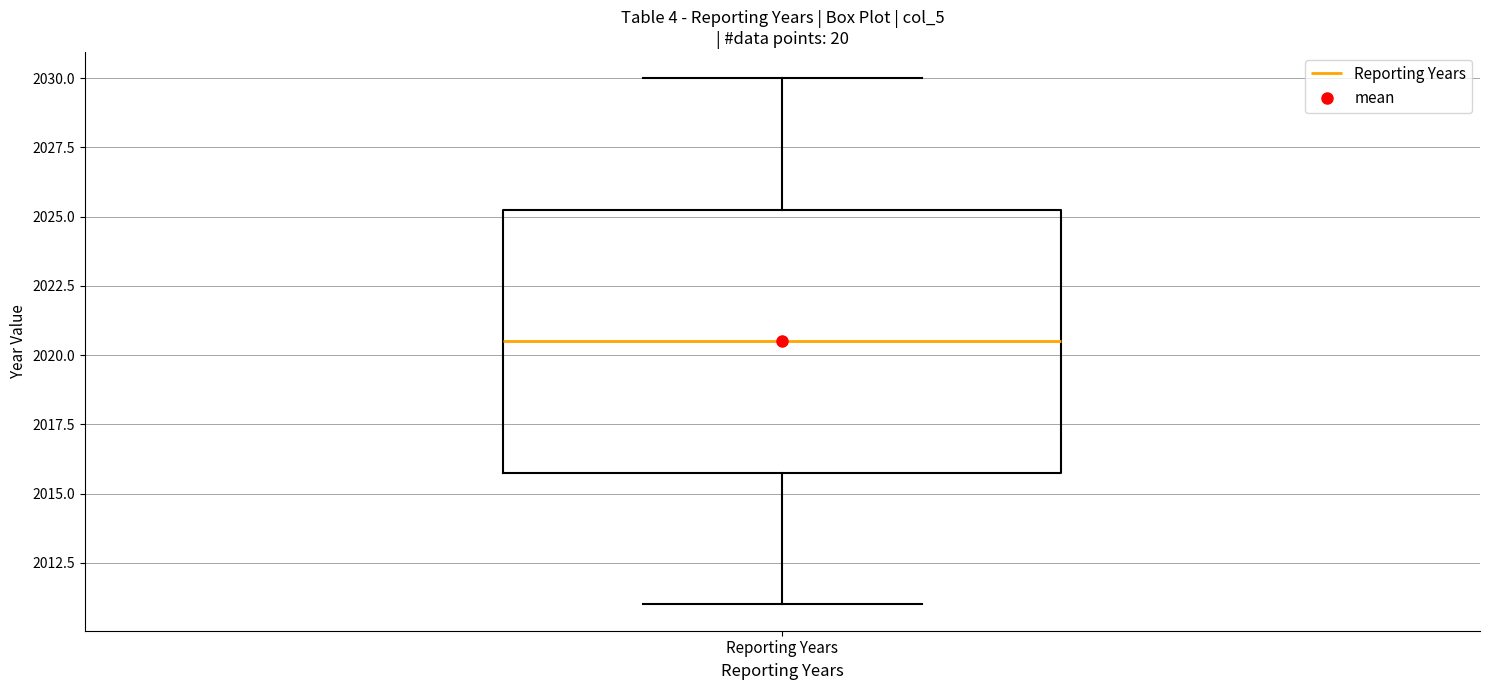

Read this box plot against the y-axis: the position of the median line, the range covered by the box, and the ends of both whiskers. The values are not printed on the chart, so give them approximately, as read against the axis.

median 2020.5, box 2016.0 to 2025.5, whiskers 2011.0 to 2030.0